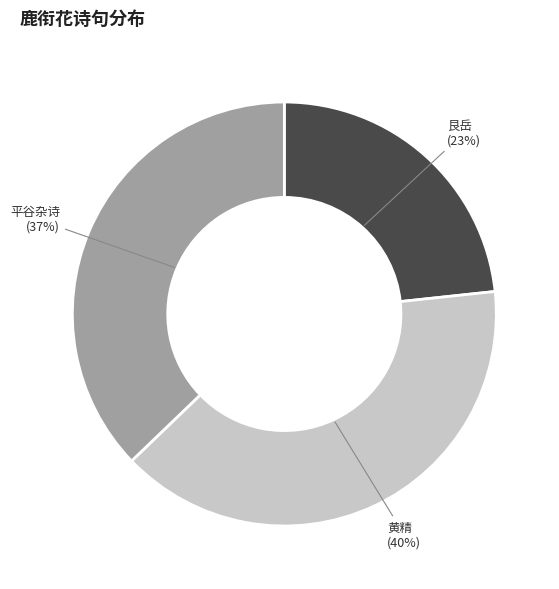

Is there a majority slice in this chart?

No